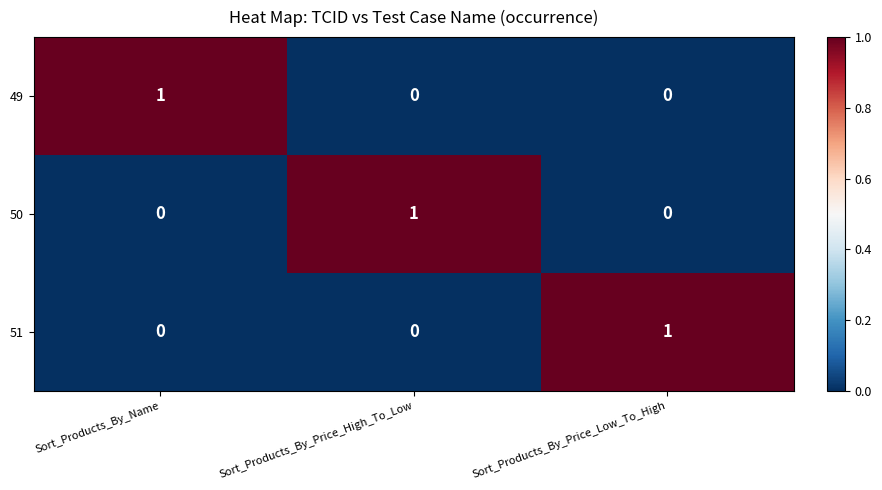

Count the 50 values in the range 0 to 1.

3